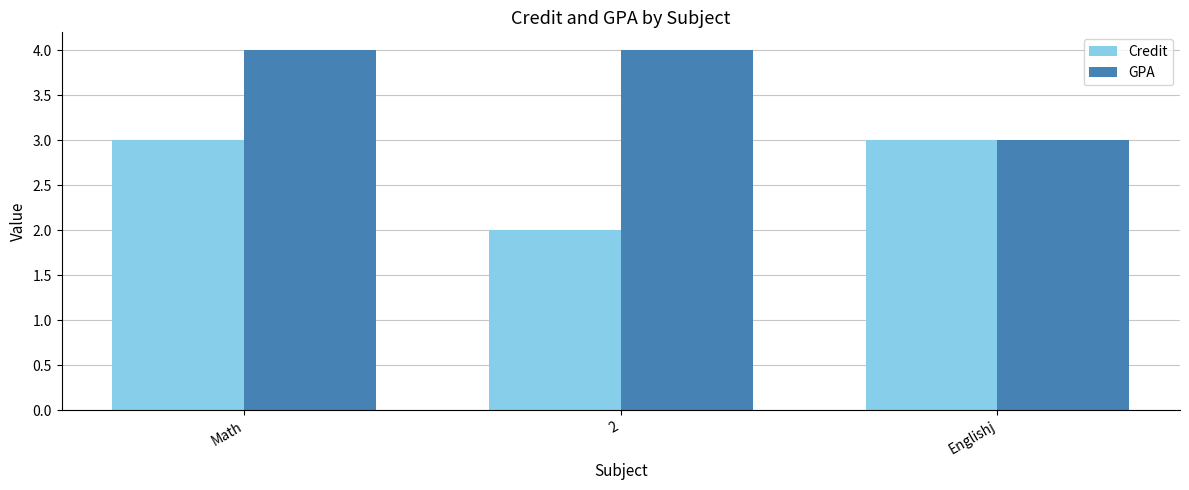

What value does the Credit series have at Englishj?

3